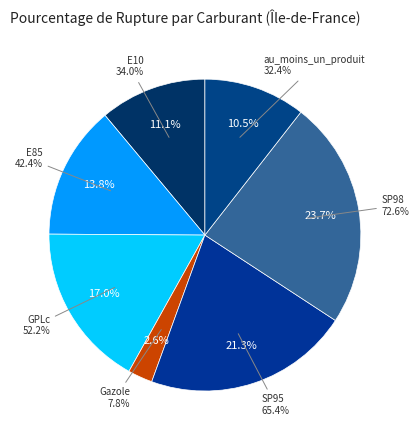

Between Gazole and GPLc, which is larger?

GPLc